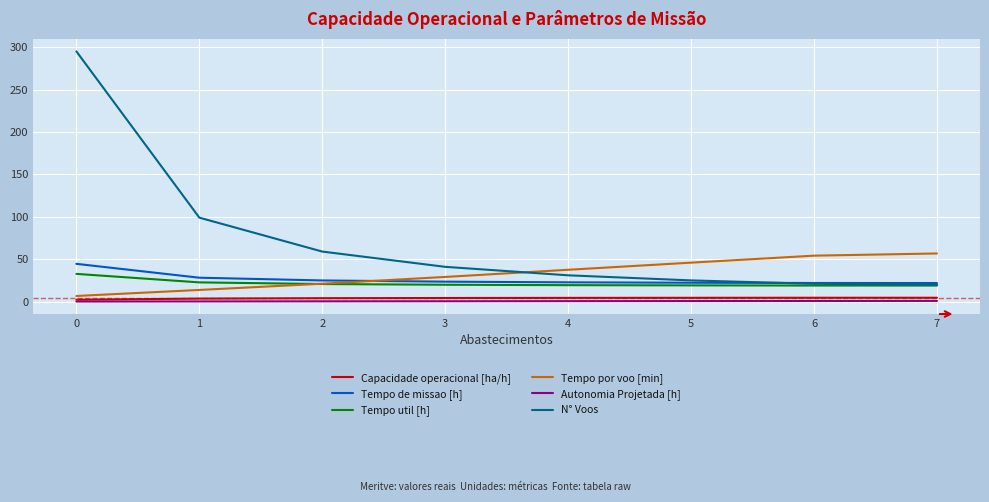

Is the value of Tempo por voo [min] at 4 greater than the value of Tempo de missao [h] at 3?

Yes